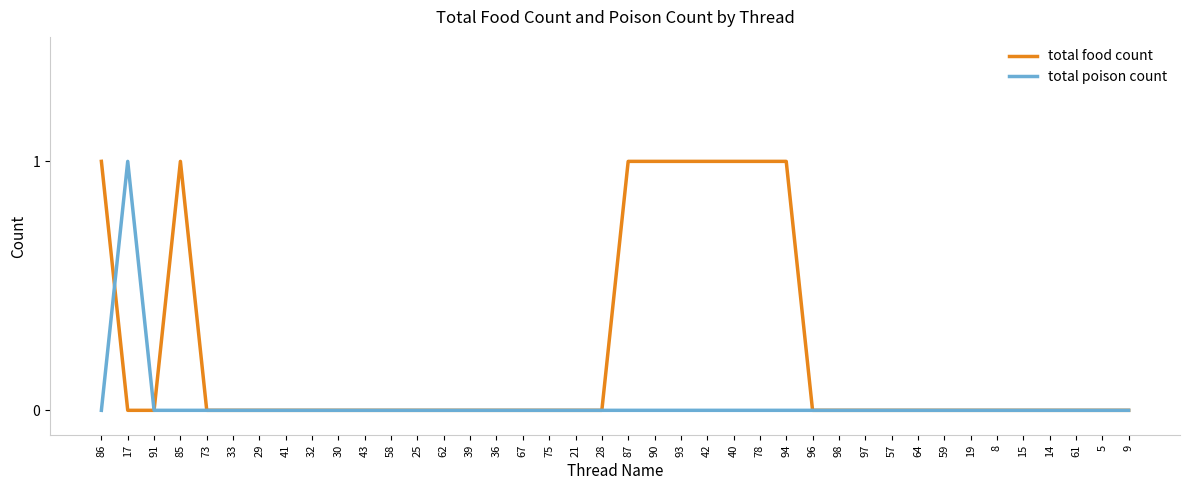

What position from the right is 5?

2